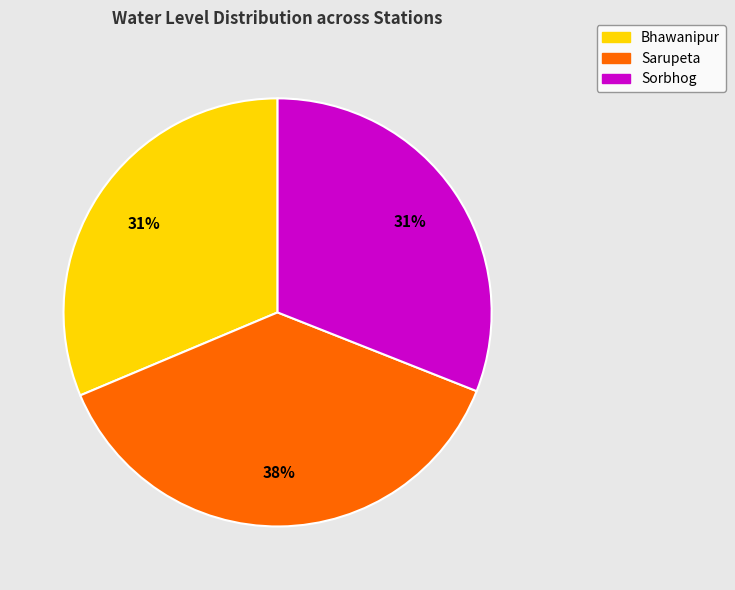

How many slices are in this pie chart?

3